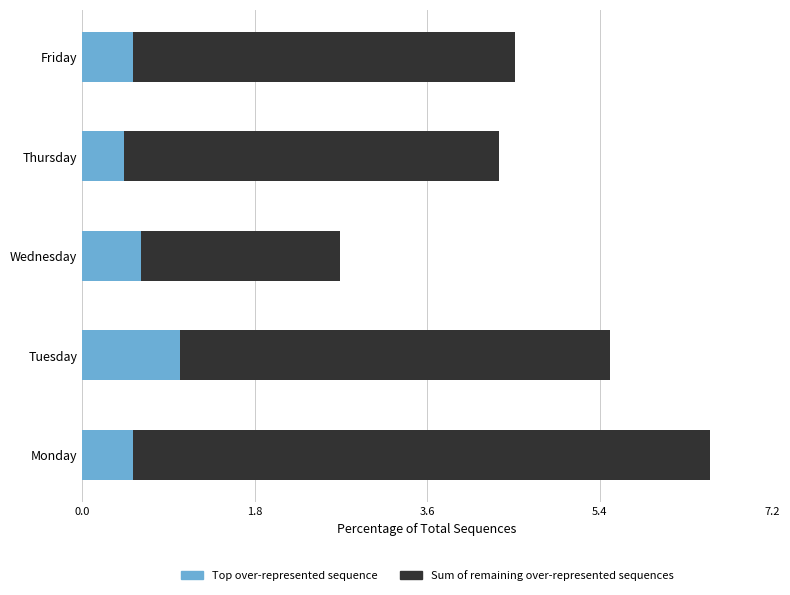

What value does the Top over-represented sequence series have at Wednesday?

0.6